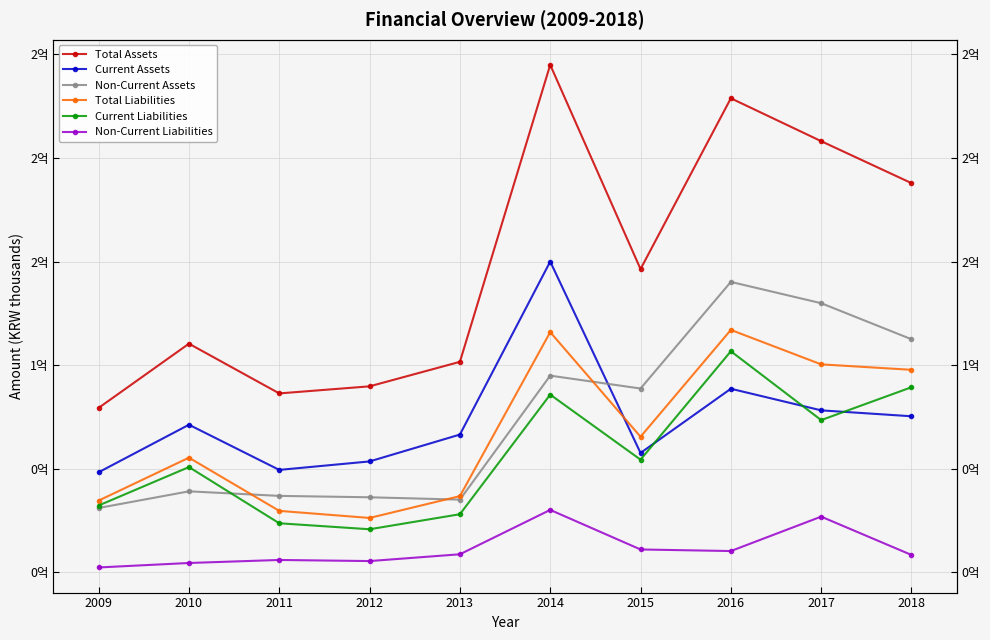

Rank the series by their maximum value, from highest to lowest.

Total Assets, Current Assets, Non-Current Assets, Total Liabilities, Current Liabilities, Non-Current Liabilities